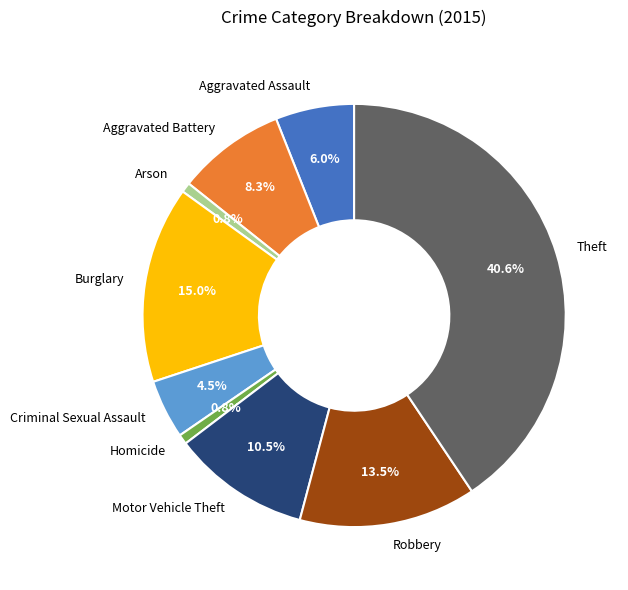

What percentage is NOT represented by Motor Vehicle Theft?

89.5%